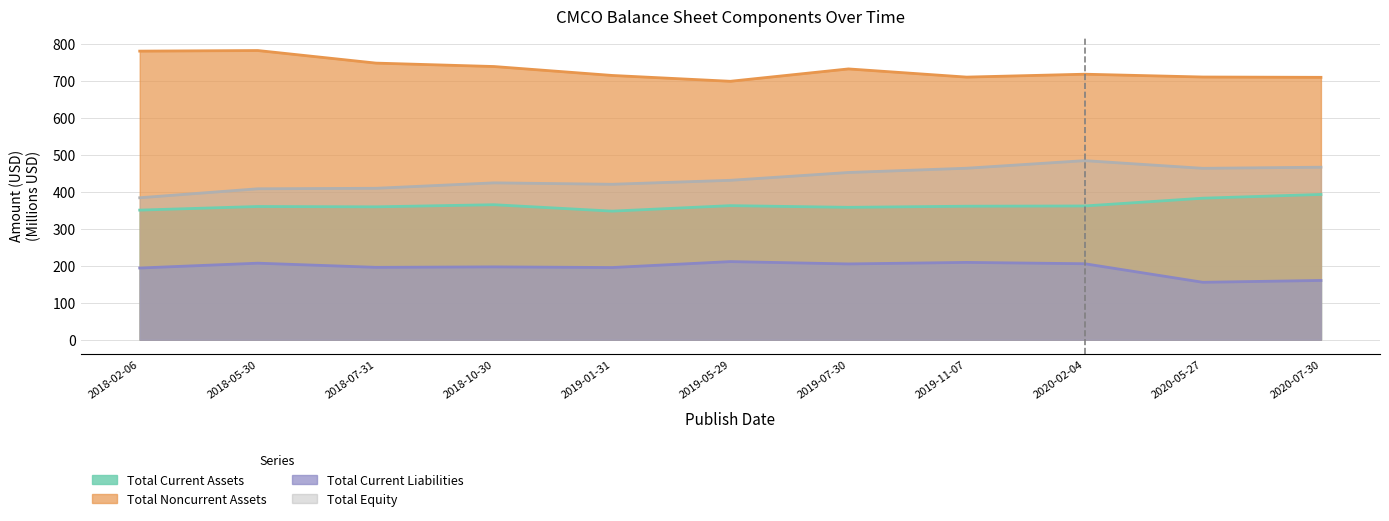

Which has a higher value, 2020-02-04 or 2020-05-27?

2020-05-27